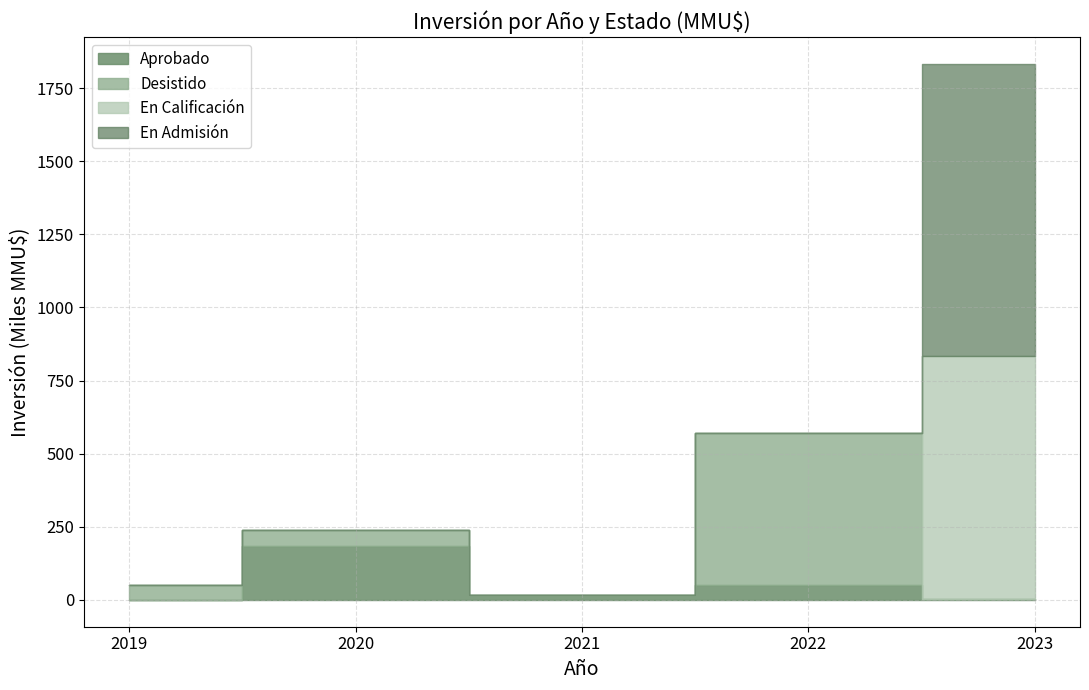

Does the chart have visible grid lines?

Yes